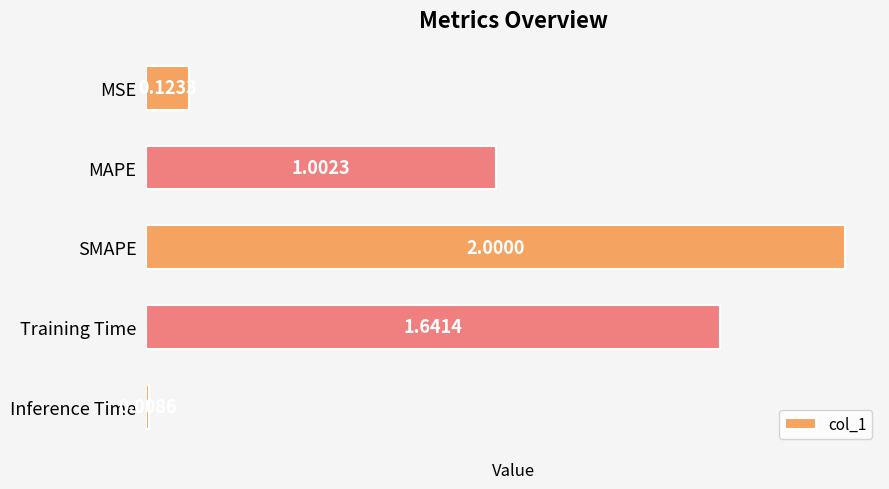

Rank the categories by value from highest to lowest.

SMAPE, Training Time, MAPE, MSE, Inference Time